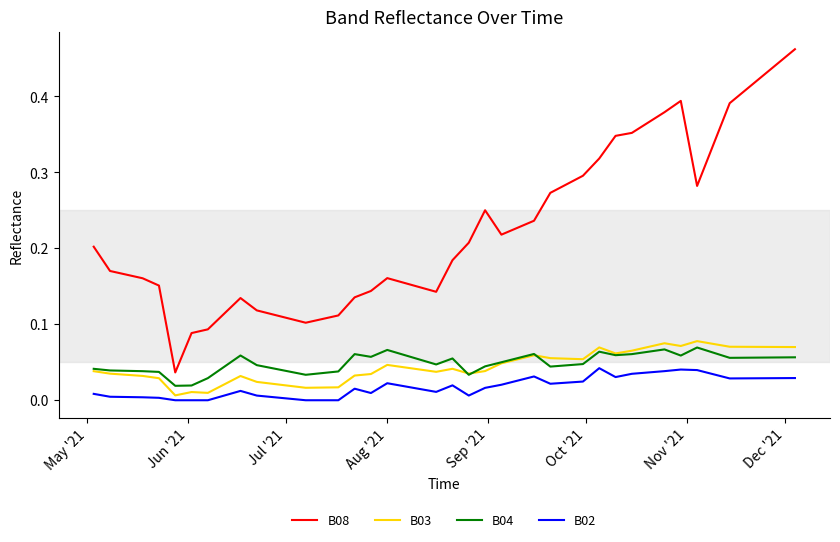

Does the chart display data point markers on the line(s)?

No